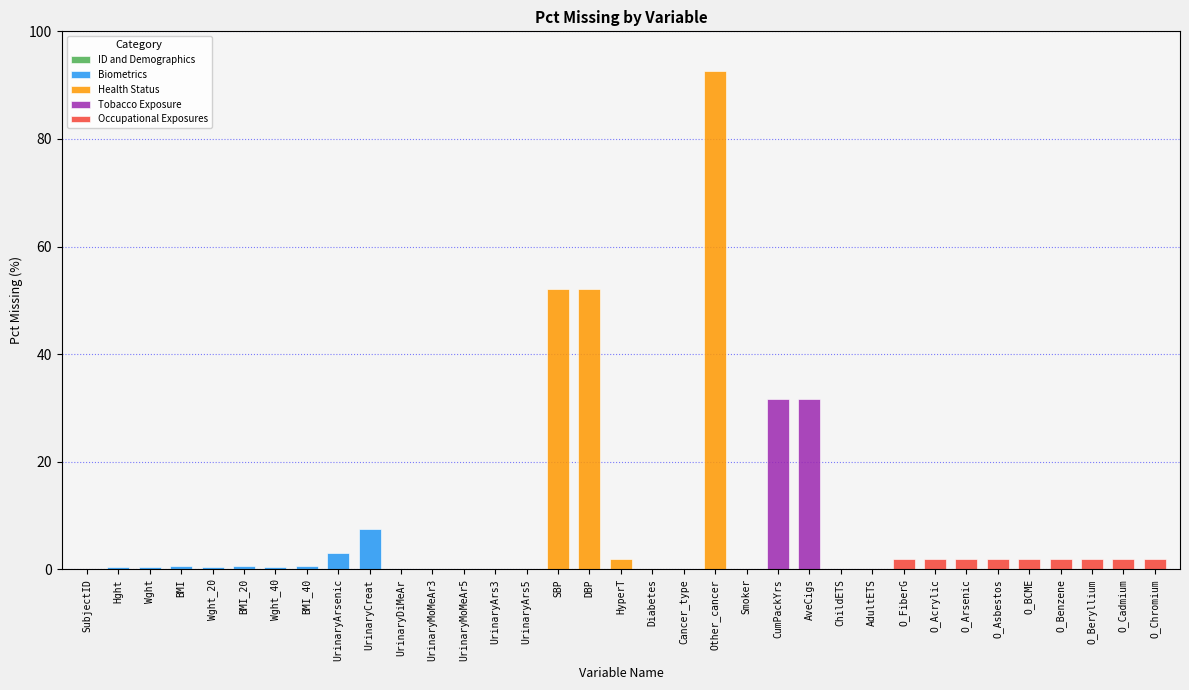

What is the difference between the second highest and second lowest values?

52.1